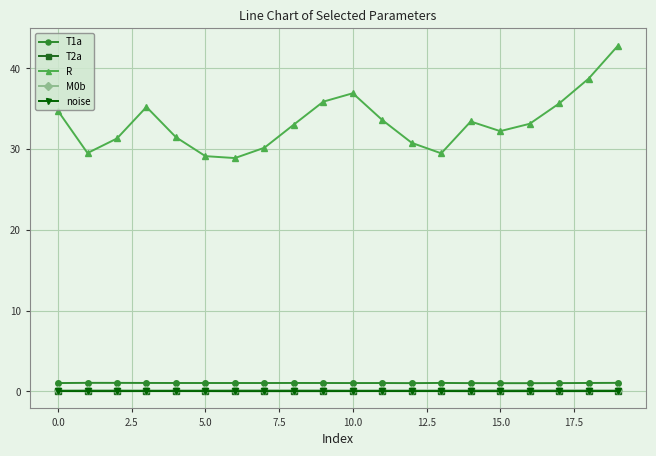

At how many categories does at least one series exceed 22?

20